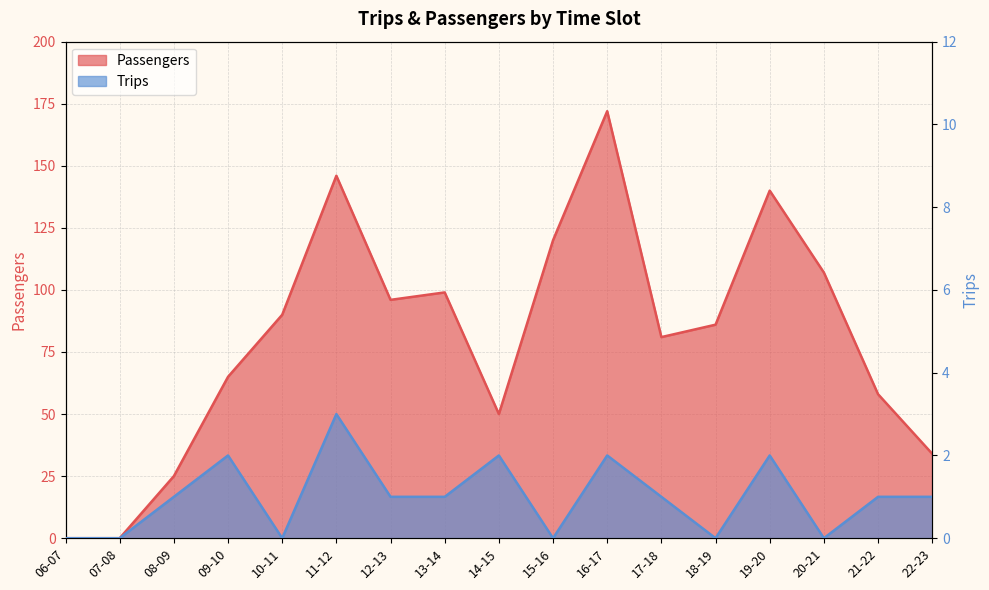

True or false: Passengers and Trips intersect in this chart.

False